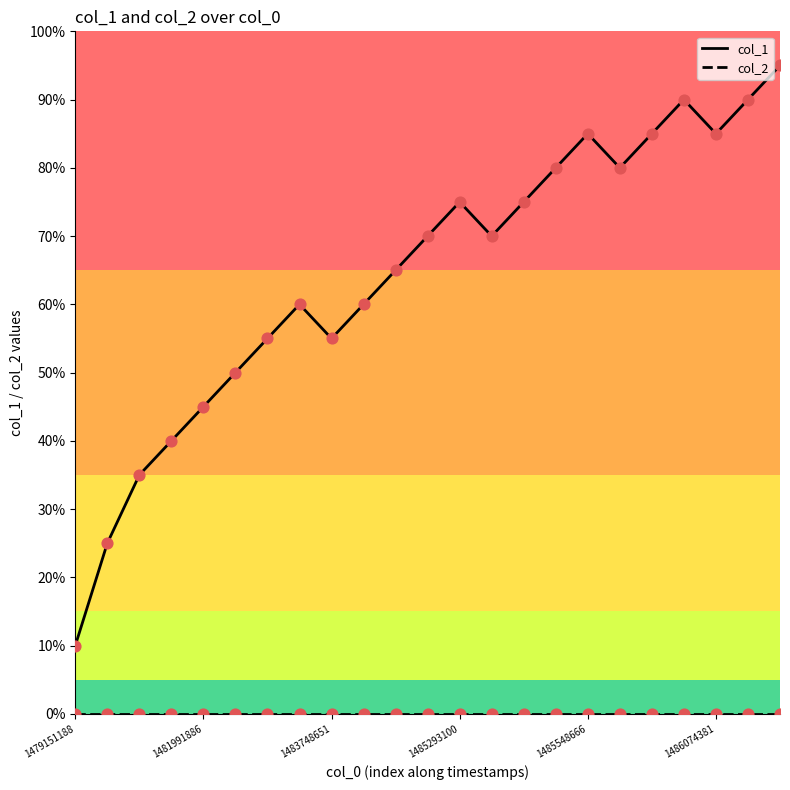

Is this an area chart (filled region under the line)?

No